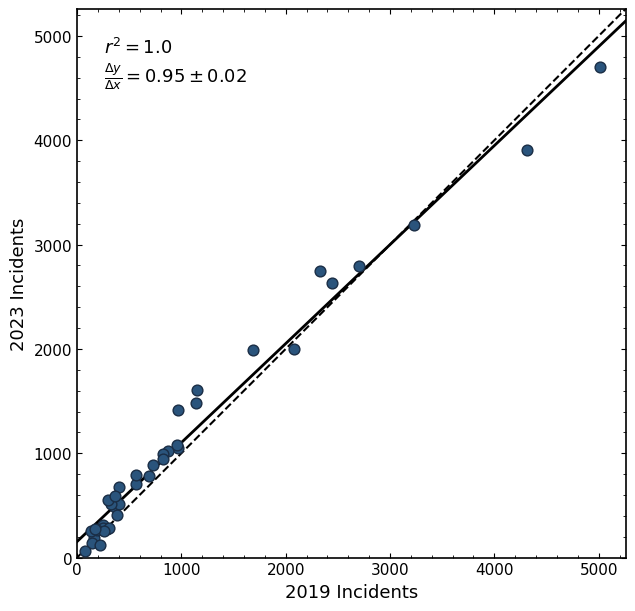

What Y value in the scatter plot is closest to 2381?

2634